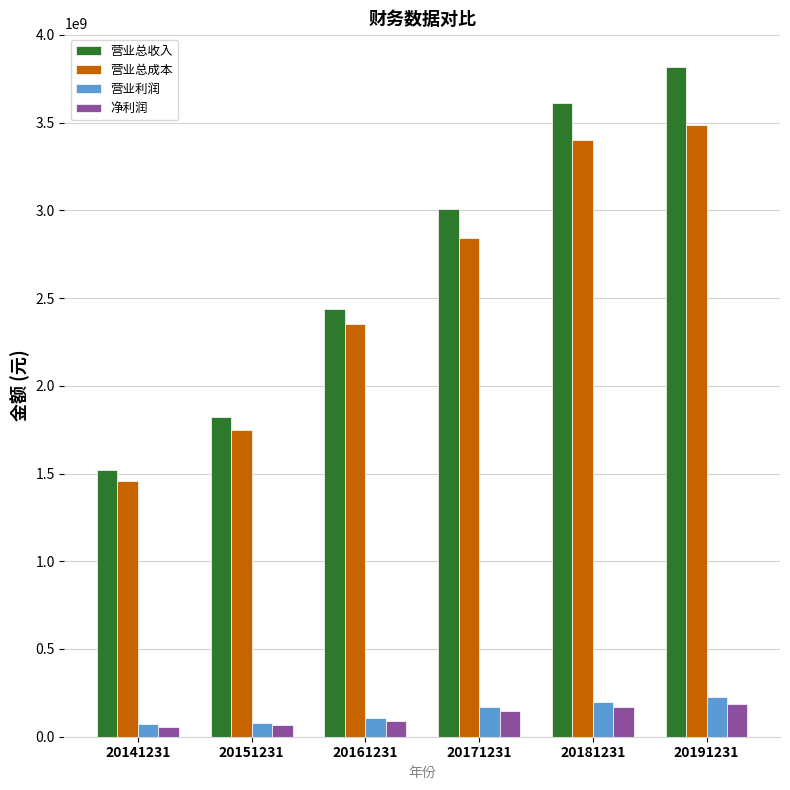

List the series in order of their peak value, lowest first.

净利润, 营业利润, 营业总成本, 营业总收入